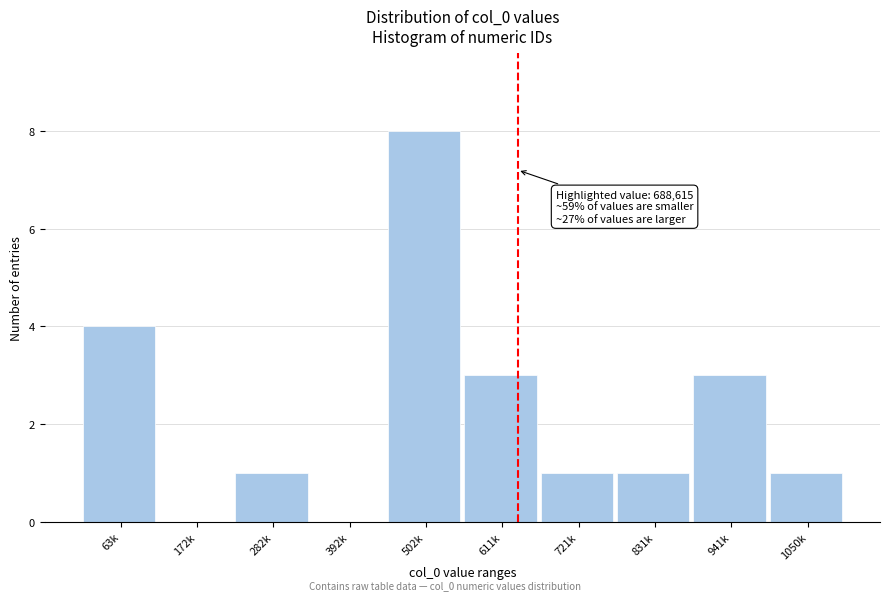

Reading right to left, extract all data points from this chart.

1050k=1	941k=3	831k=1	721k=1	611k=3	502k=8	392k=0	282k=1	172k=0	63k=4